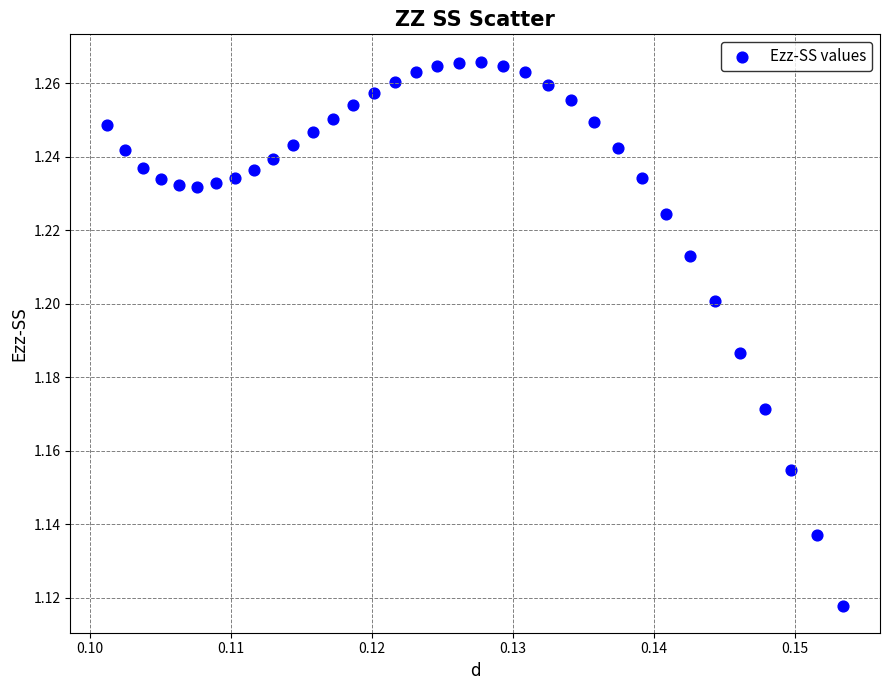

Count the number of points in this scatter plot.

35